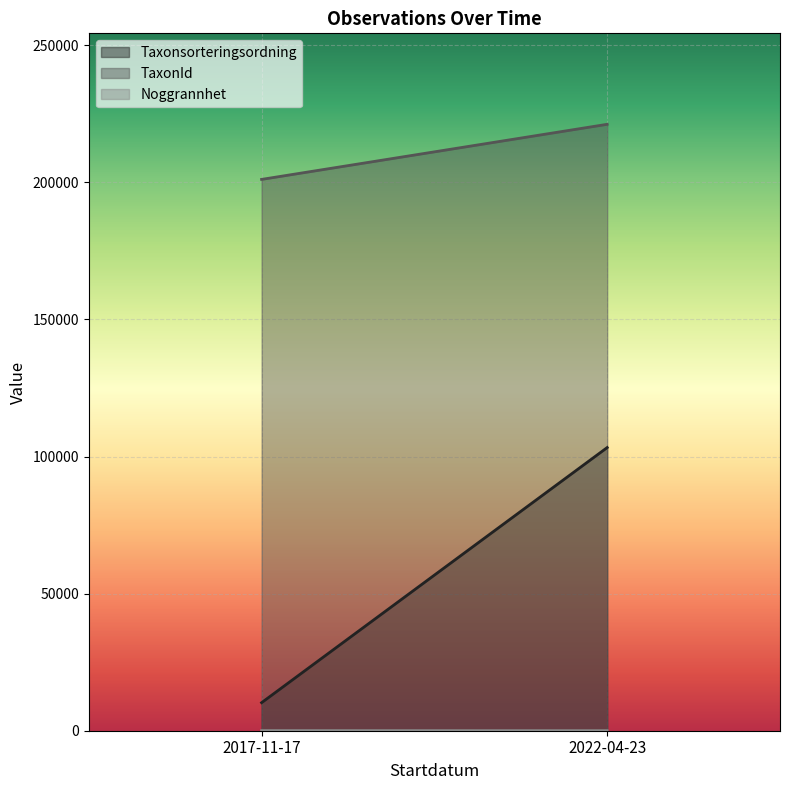

Which series changed the most between 2017-11-17 and 2022-04-23?

Taxonsorteringsordning